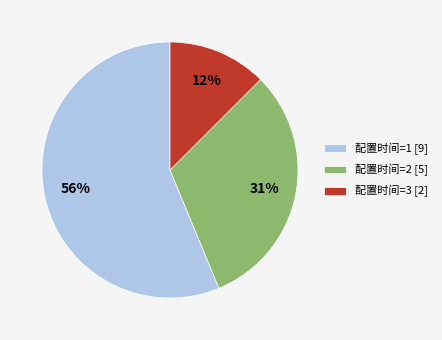

True or false: 配置时间=3 [2] accounts for 12% of the total.

True